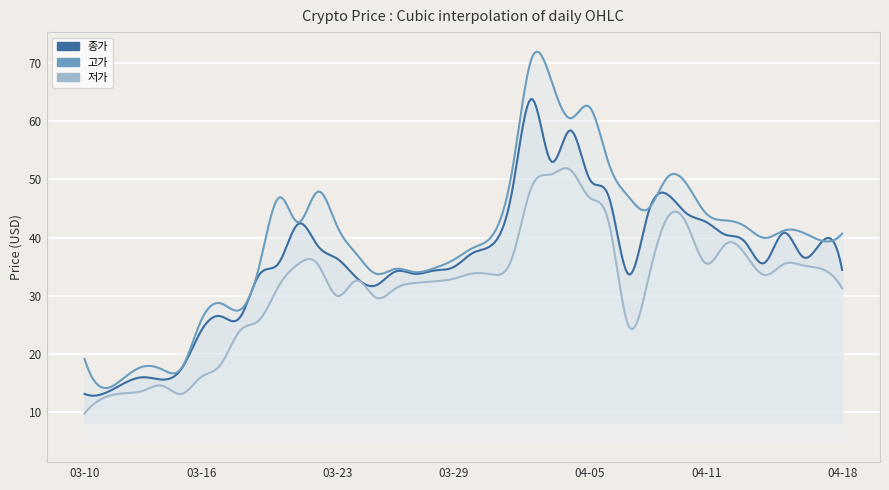

How many values in the 저가 series are below 32?

16